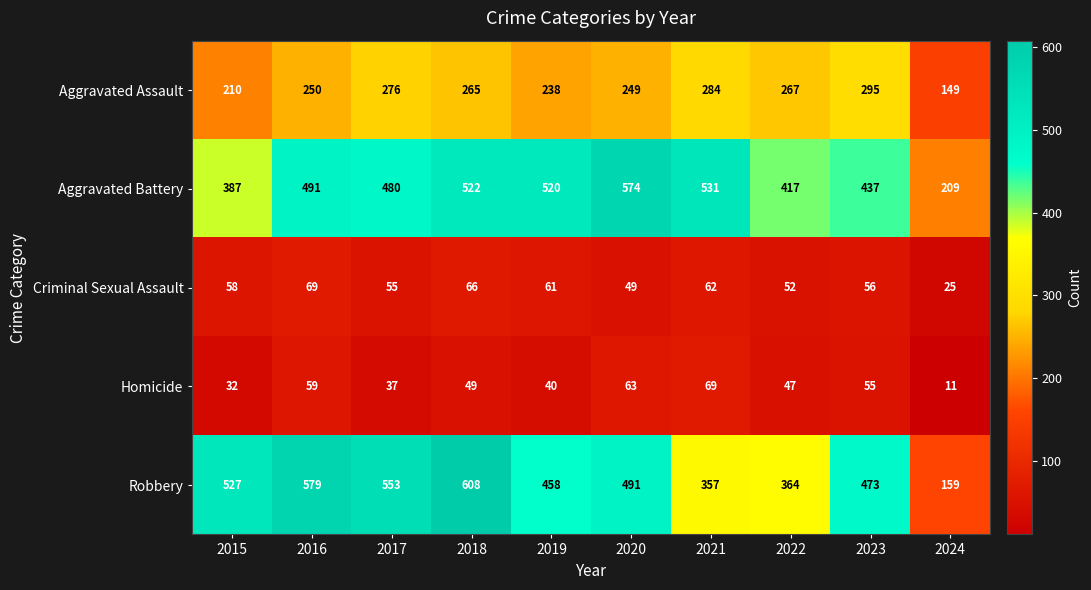

At how many categories does at least one series exceed 425?

8